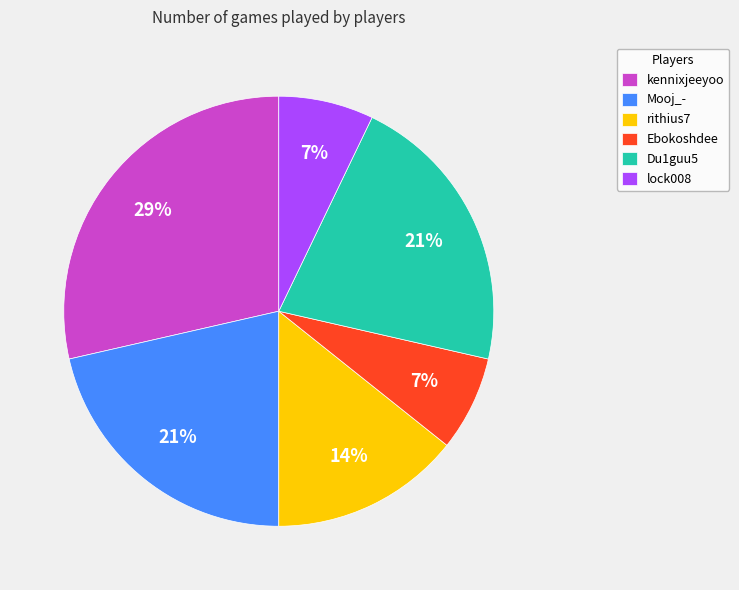

To the nearest percent, what is the average slice percentage?

17%